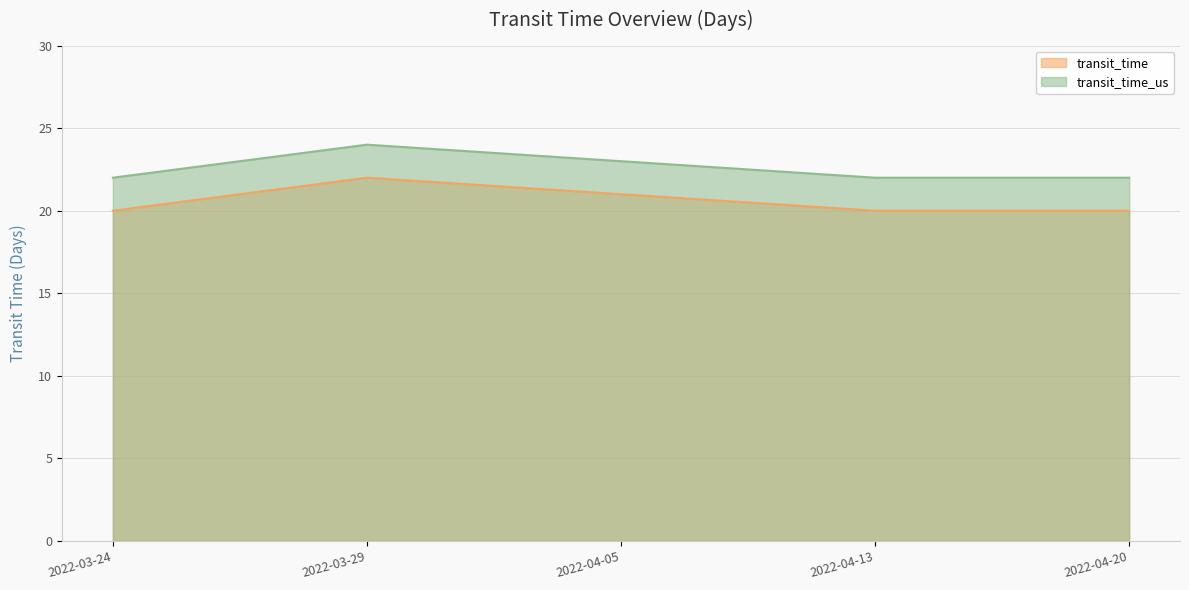

What is the maximum value for transit_time_us?

24